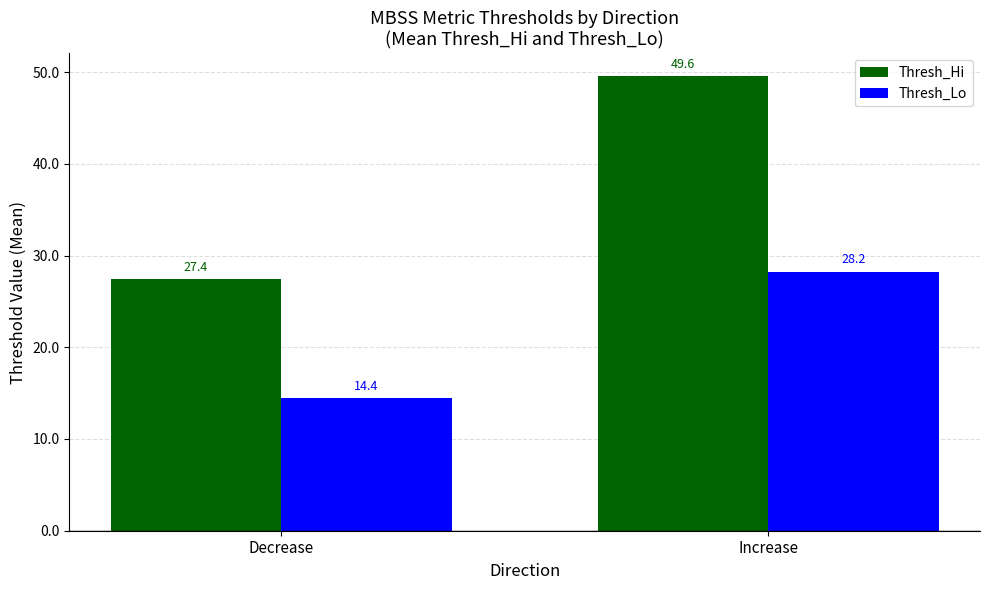

What is the label of the 1st bar from the left?

Decrease